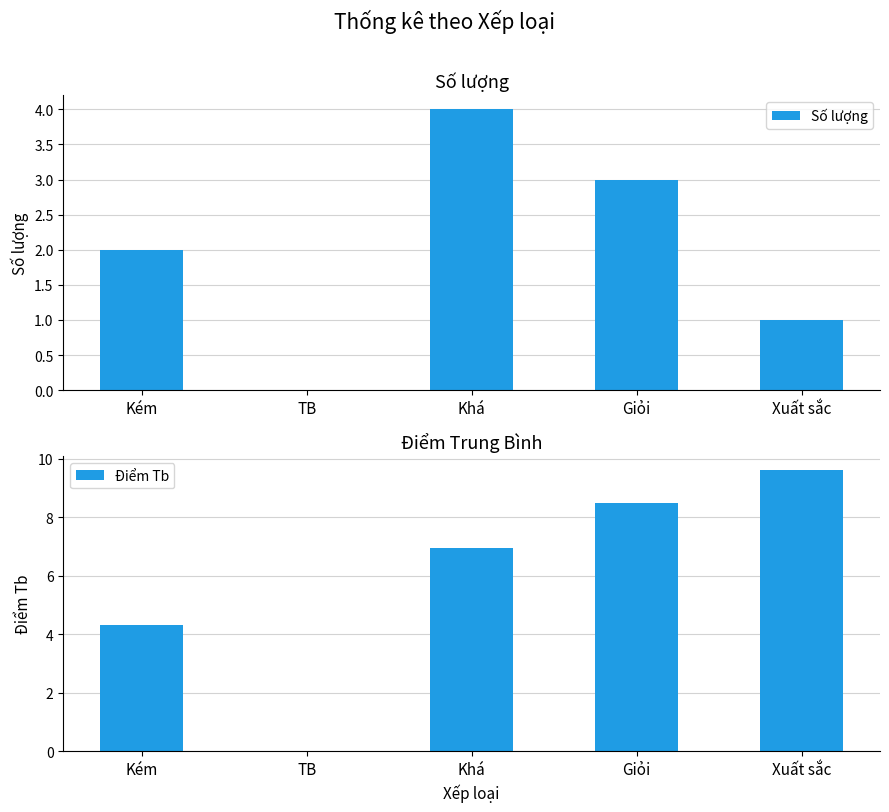

The value of Số lượng at Giỏi is 3.0. True or false?

True